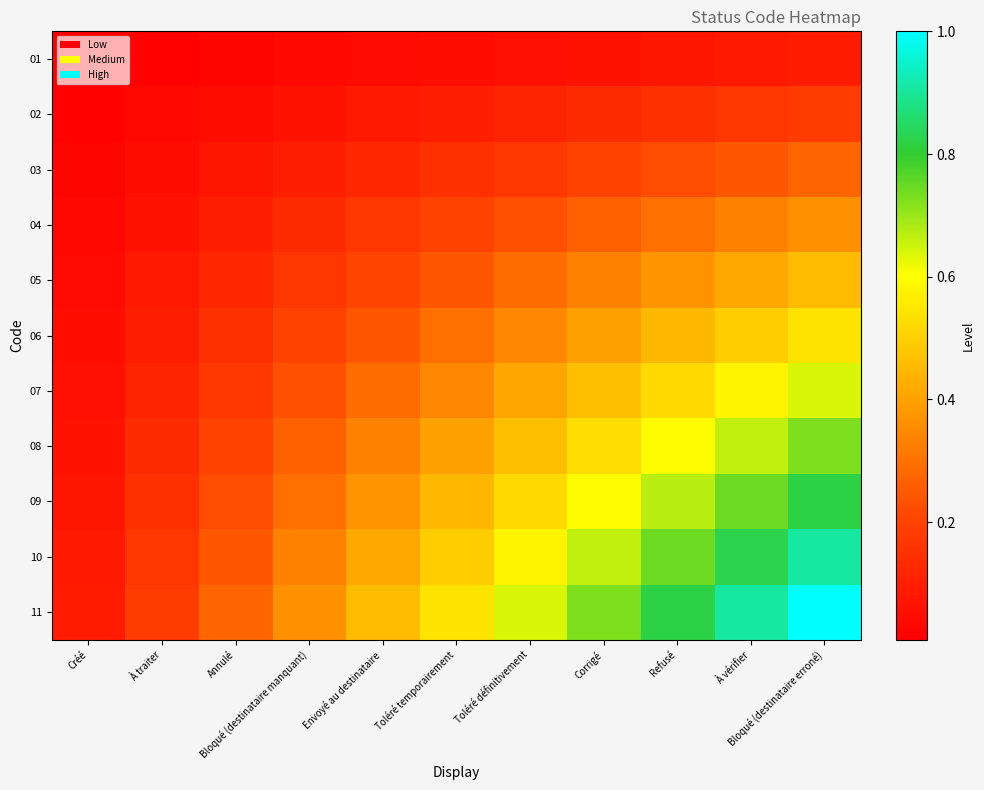

Rank the series at Toléré définitivement from lowest to highest value.

01, 02, 03, 04, 05, 06, 07, 08, 09, 10, 11